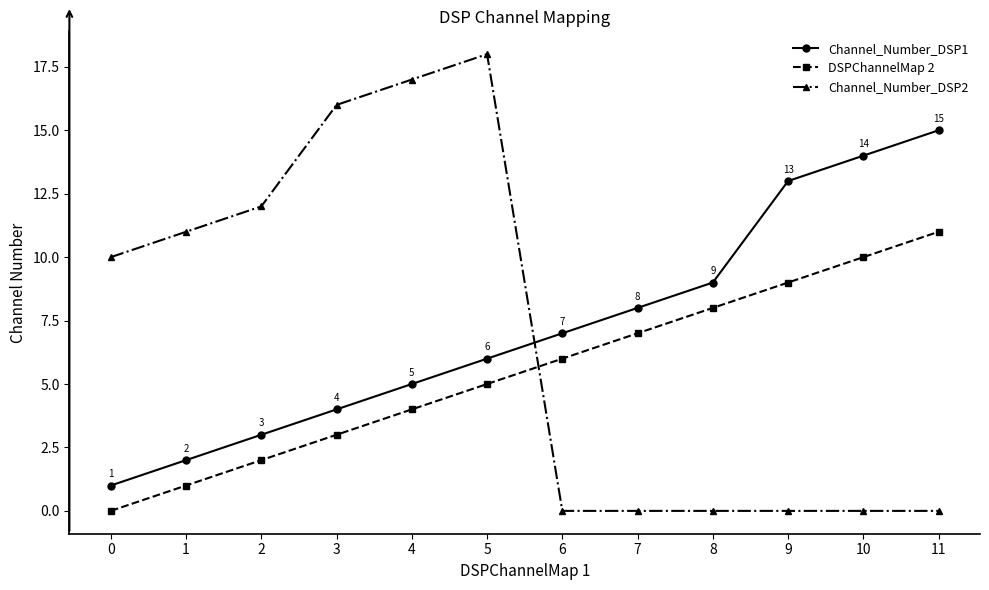

Is this an area chart (filled region under the line)?

No